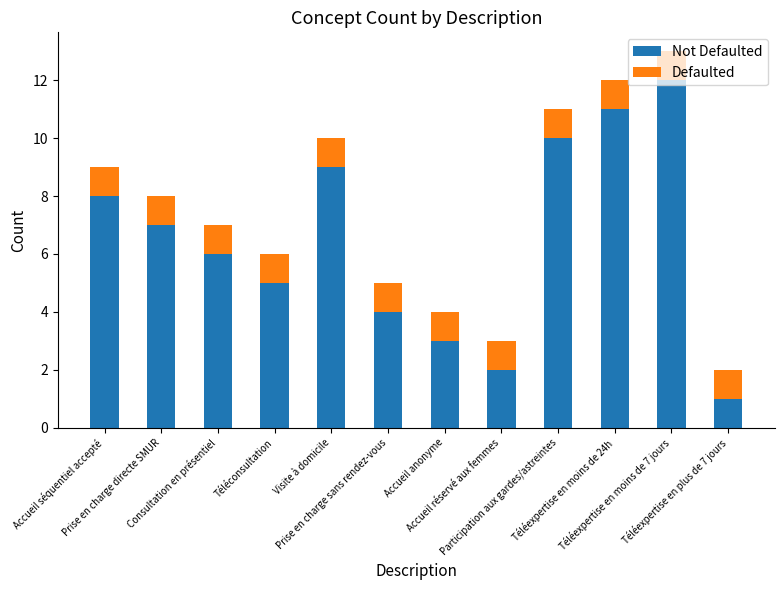

Where is Defaulted nearest to the value 1?

Accueil séquentiel accepté